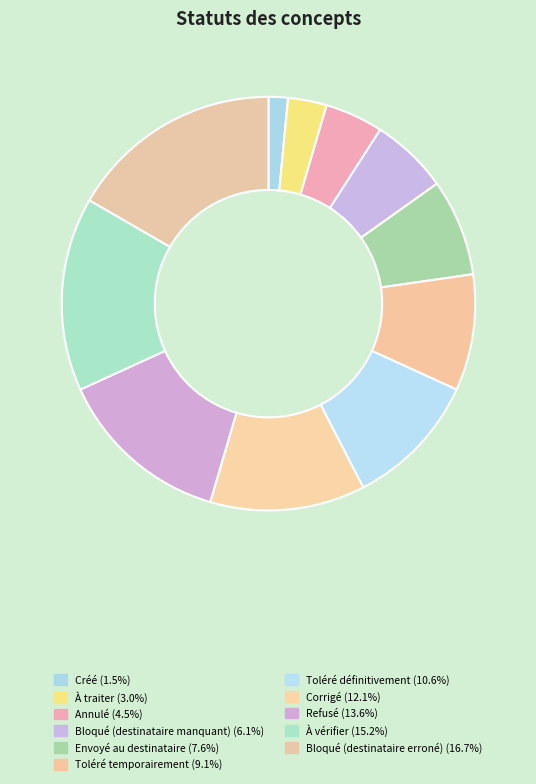

What percentage is NOT represented by Bloqué (destinataire manquant)?

93.9%